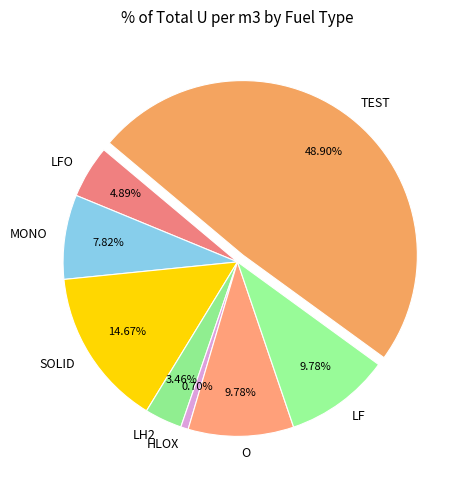

Does any single category account for the majority?

No